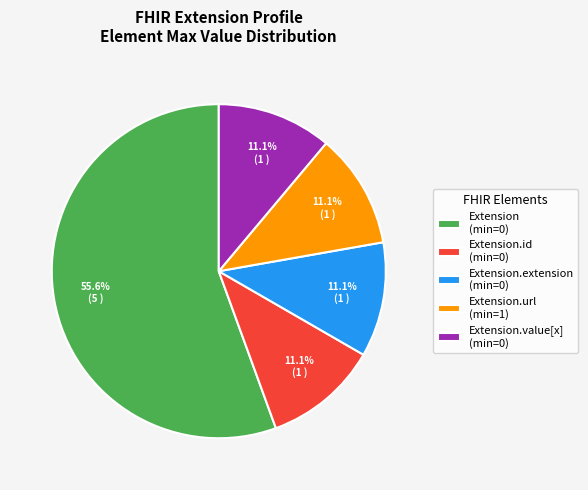

Which category has the biggest portion of the pie?

Extension (min=0)